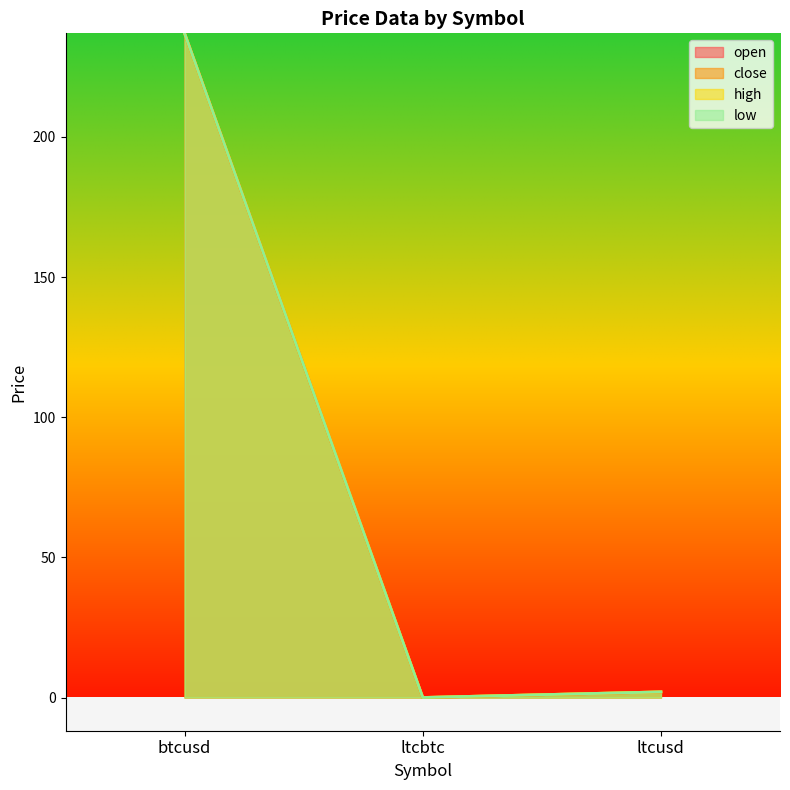

What is the sum of the low values at ltcusd and ltcbtc?

2.0